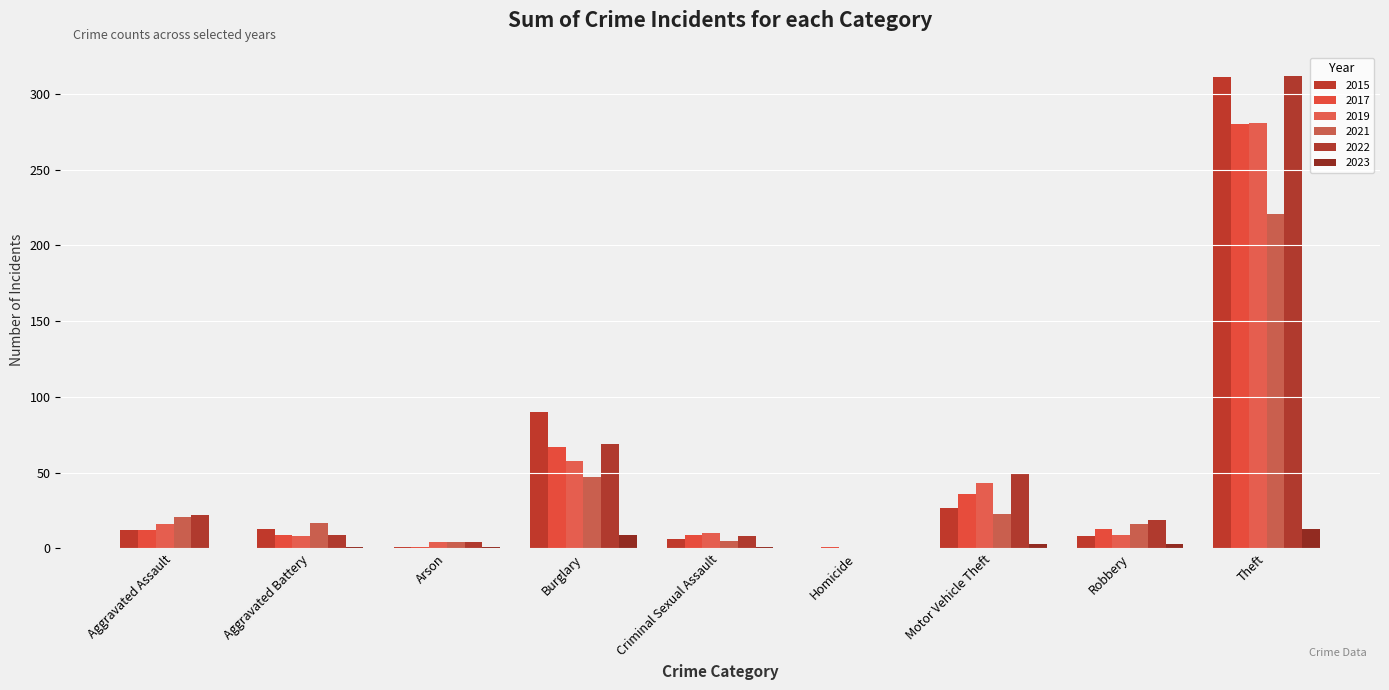

What is the sum of all 2021 values?

354